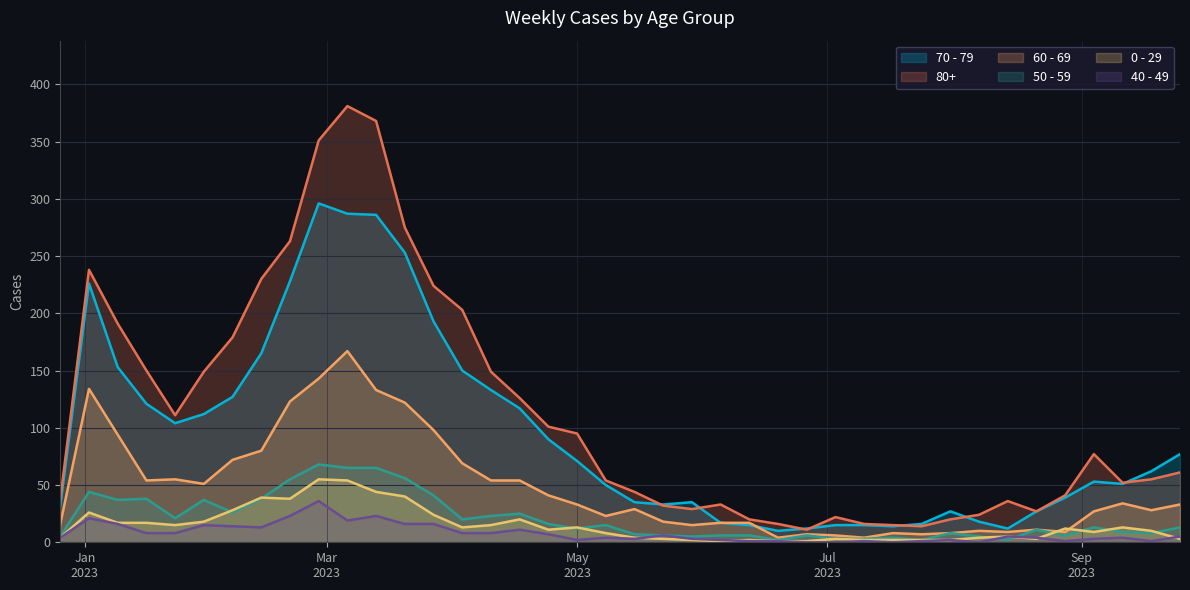

What is the spread (max minus min) of values at 2023-07-31?

25